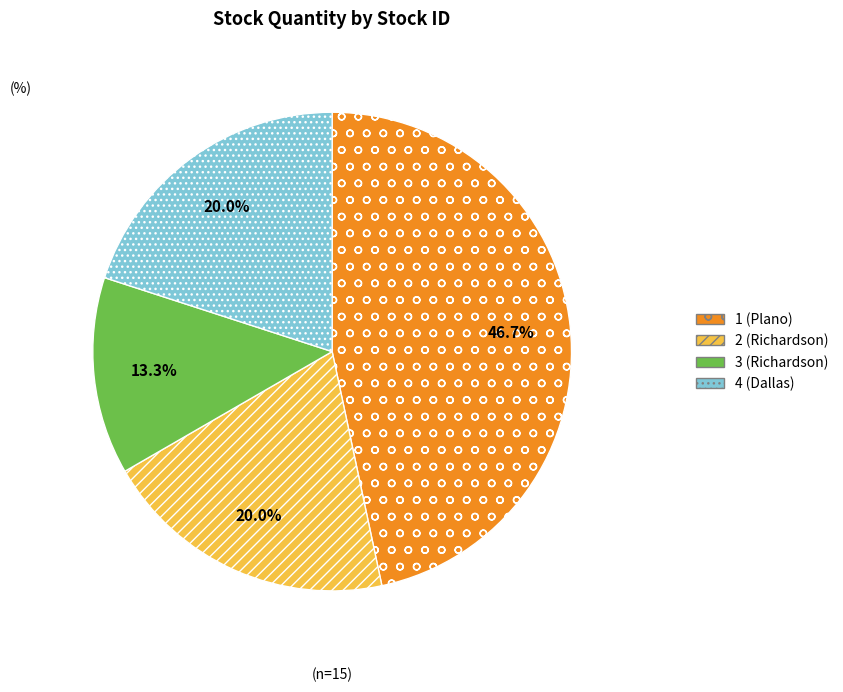

Which has a higher value, 3 (Richardson) or 4 (Dallas)?

4 (Dallas)